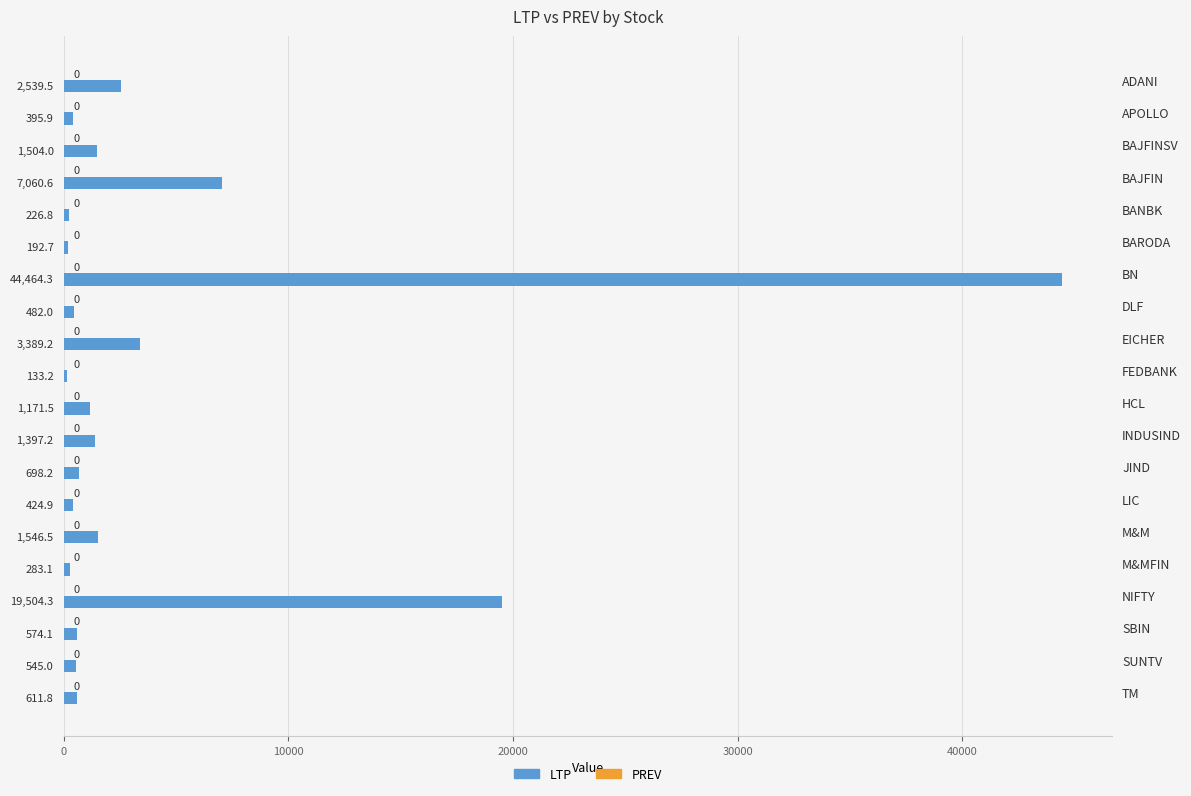

What is the ratio of the value at BANBK to the value at FEDBANK?

1.7